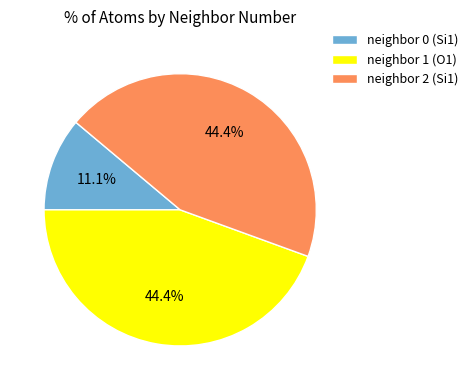

Approximately how many times larger is the value at neighbor 2 (Si1) compared to neighbor 0 (Si1)?

4.0